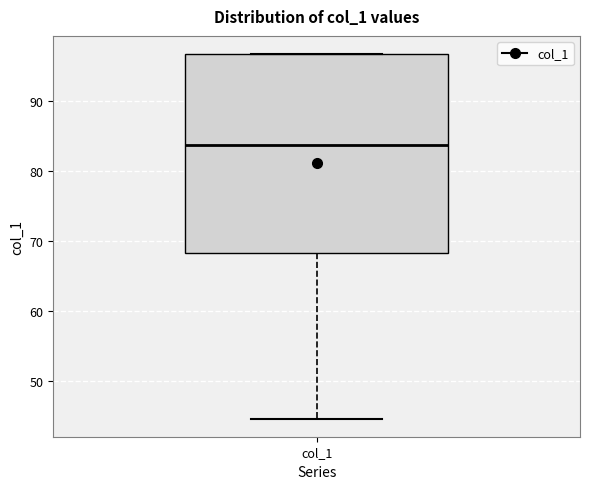

Transcribe this box plot: give where the median line is, the range the box spans, and where the two whiskers end, as read against the y-axis. The values are not printed on the chart, so give them approximately, as read against the axis.

median 84, box 68 to 97, whiskers 45 to 97